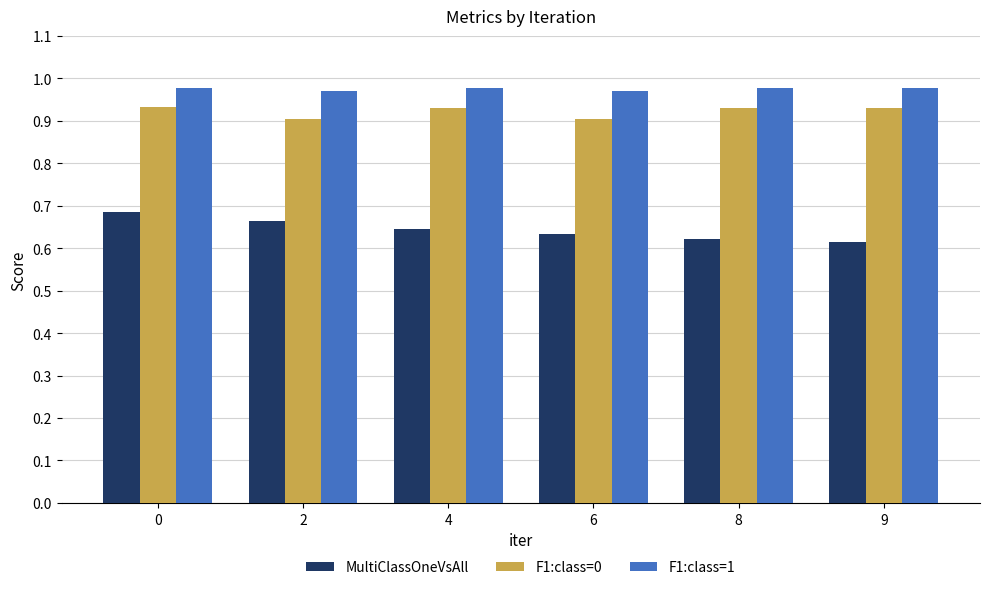

Count the F1:class=1 values in the range 0 to 1.

6